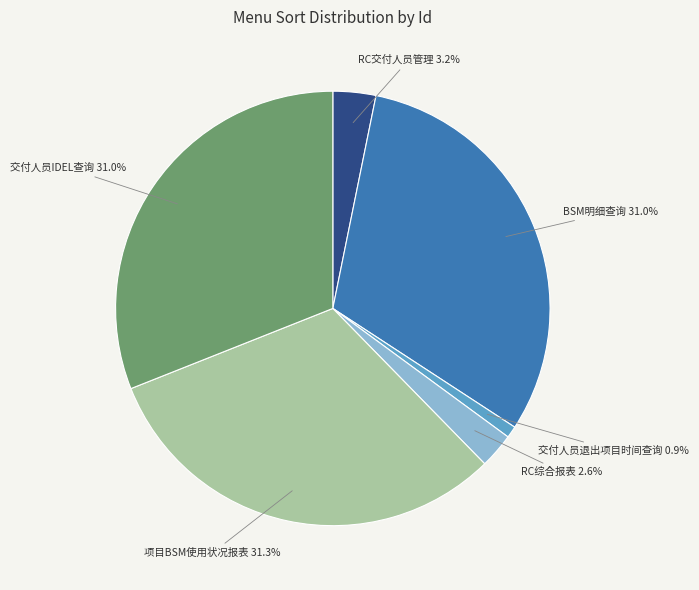

Which category has the smallest portion of the pie?

交付人员退出项目时间查询